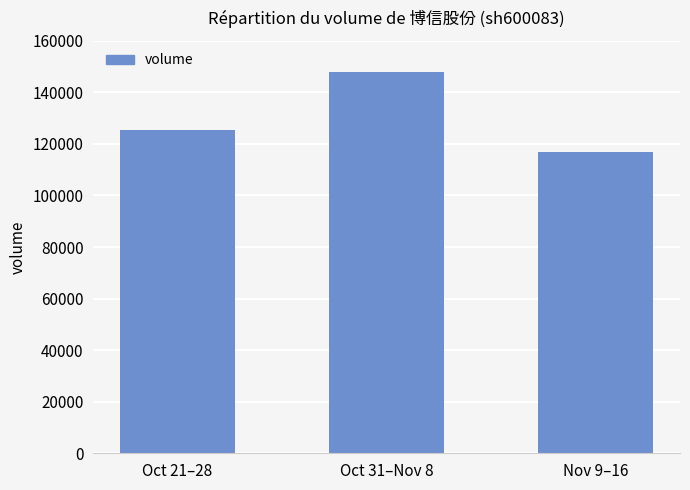

Which has a higher value, Oct 31–Nov 8 or Nov 9–16?

Oct 31–Nov 8